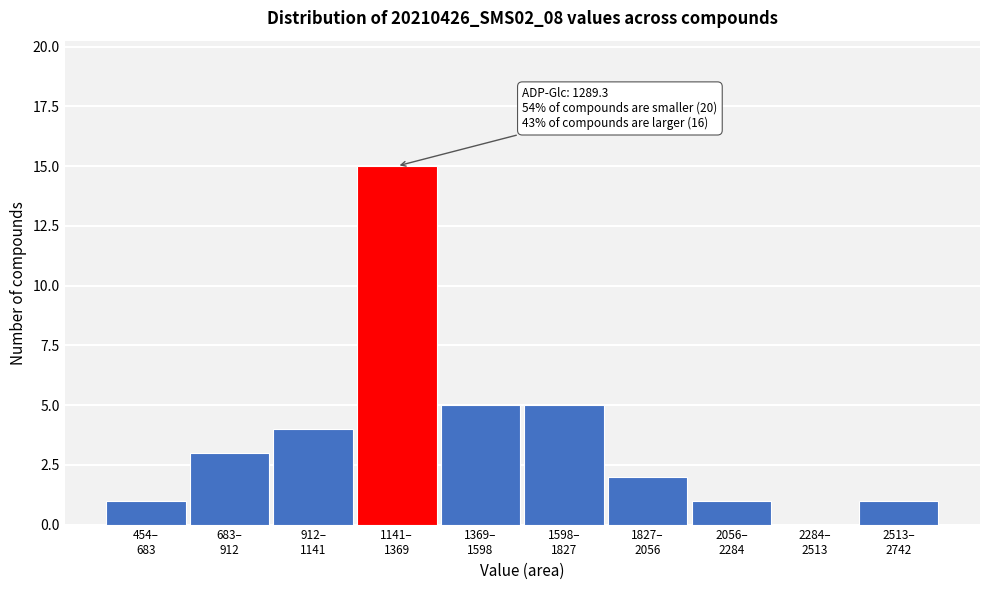

What is the maximum value shown in the chart?

15